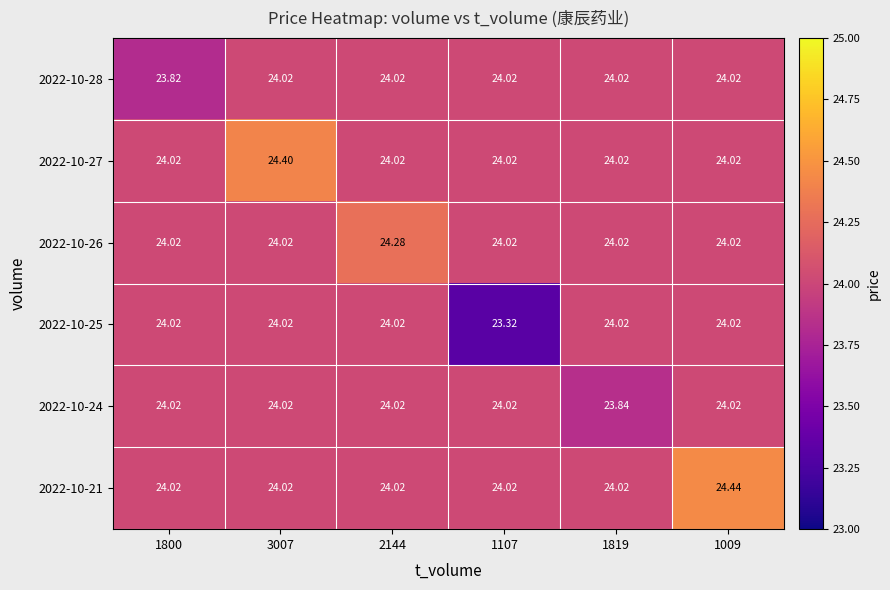

How many categories are shown in the chart?

6